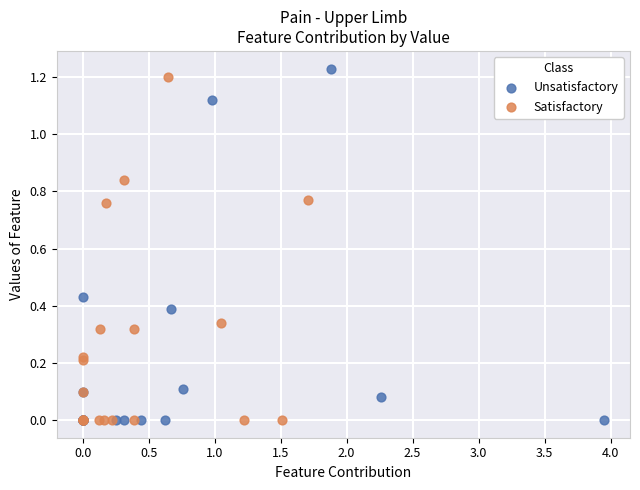

Which series contains the highest Y value?

Unsatisfactory